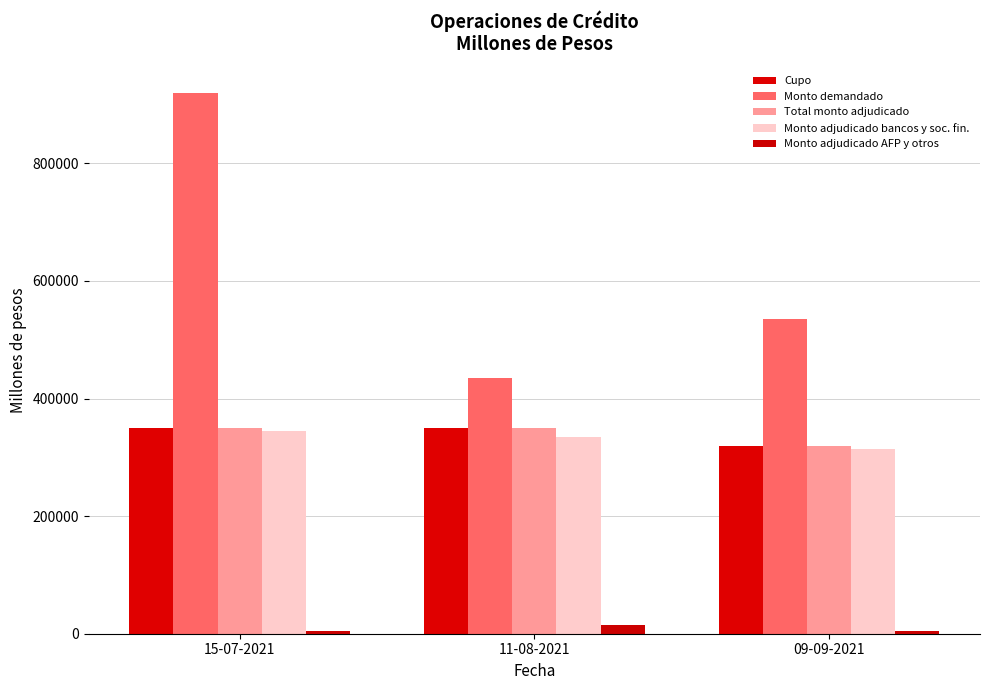

Reading left to right, what are all the values shown in this chart?

Cupo: 350000	350000	320000
Monto demandado: 919000	435000	535000
Total monto adjudicado: 350000	350000	320000
Monto adjudicado bancos y soc. fin.: 345000	335000	315000
Monto adjudicado AFP y otros: 5000	15000	5000